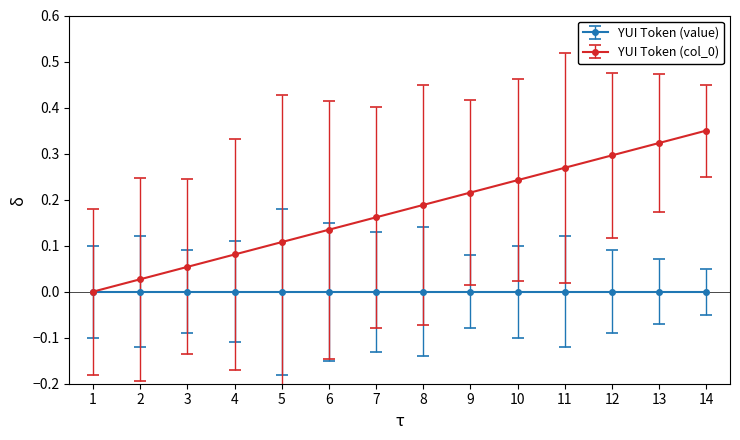

The value of YUI Token (col_0) at 4 is 0.1. True or false?

True